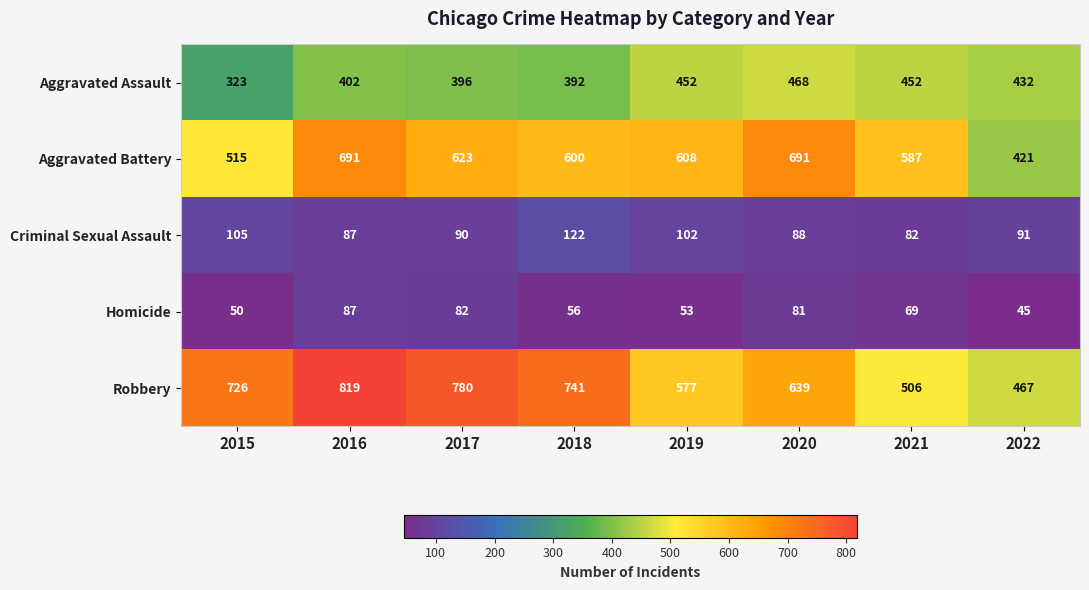

At which category is the sum across all series the highest?

2016